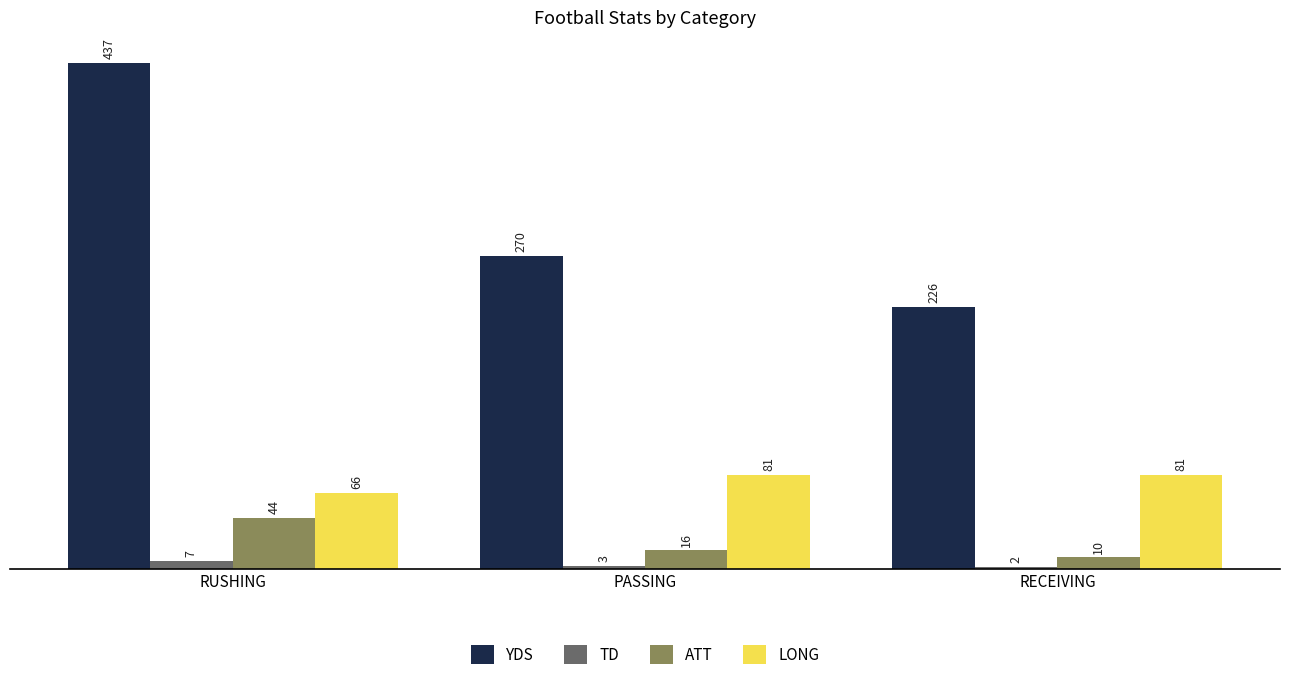

At which label is YDS closest to 331?

PASSING